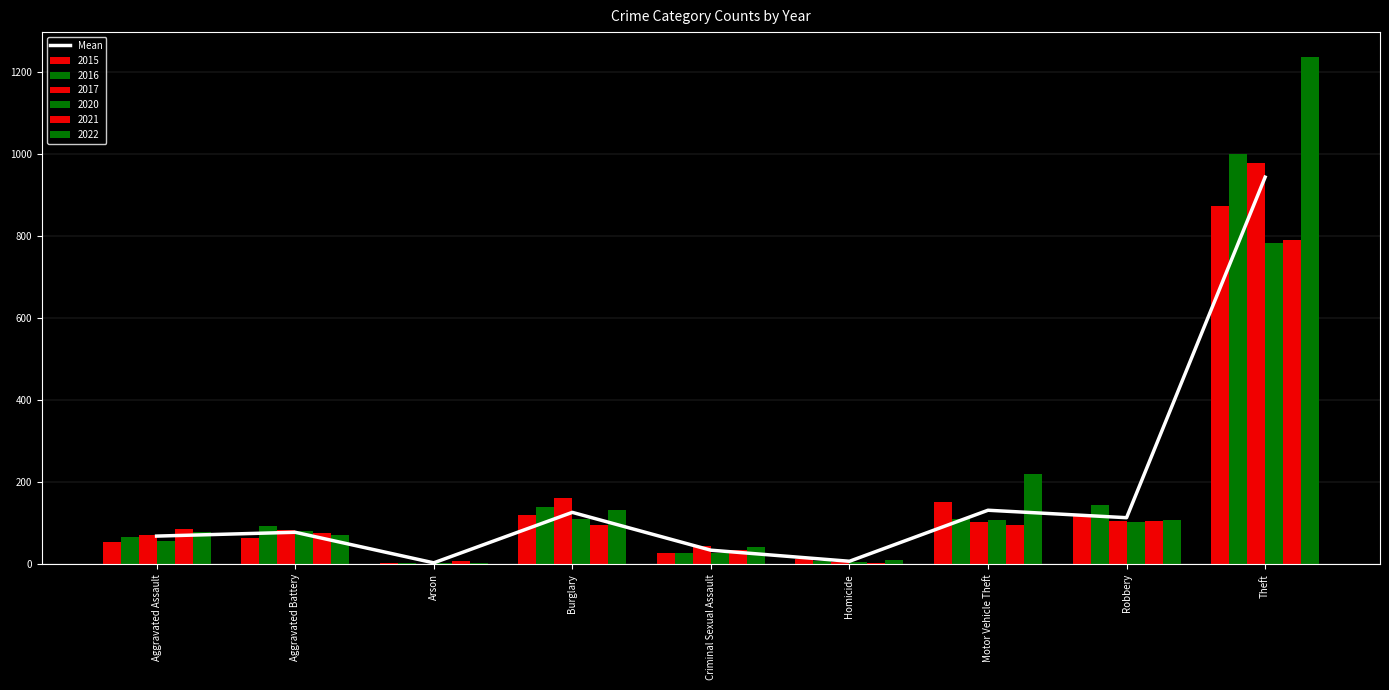

Which category has the highest value across all series?

Theft